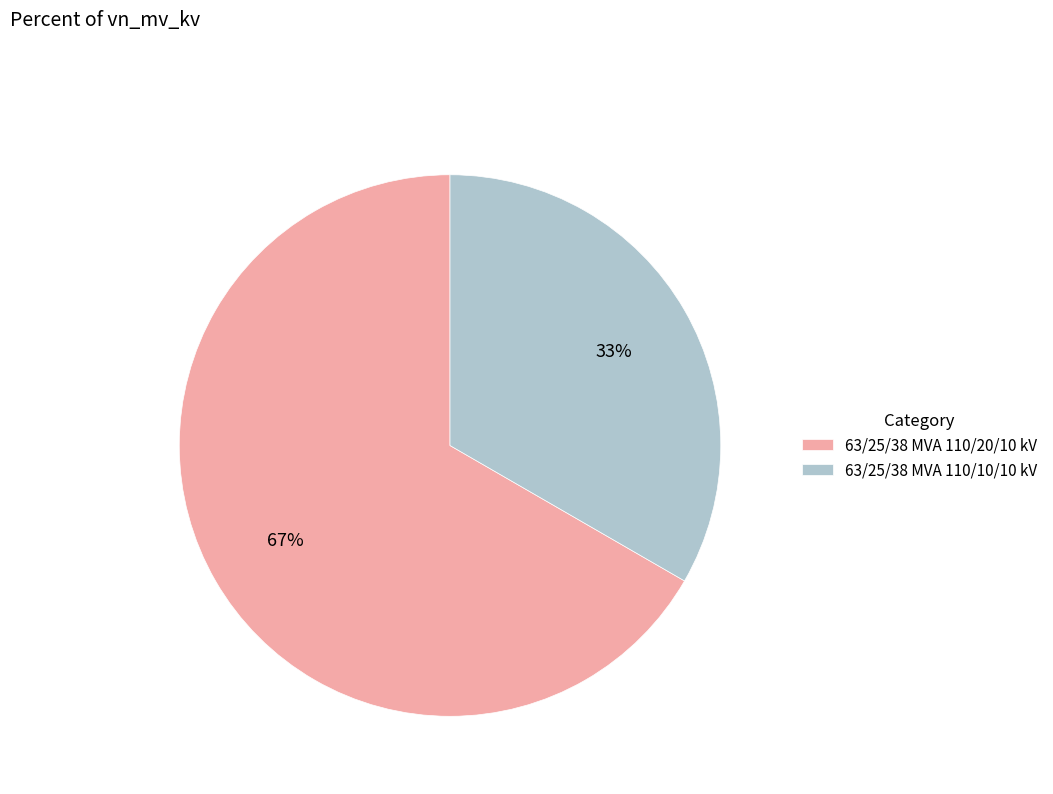

To the nearest percent, what portion does 63/25/38 MVA 110/20/10 kV represent?

67%